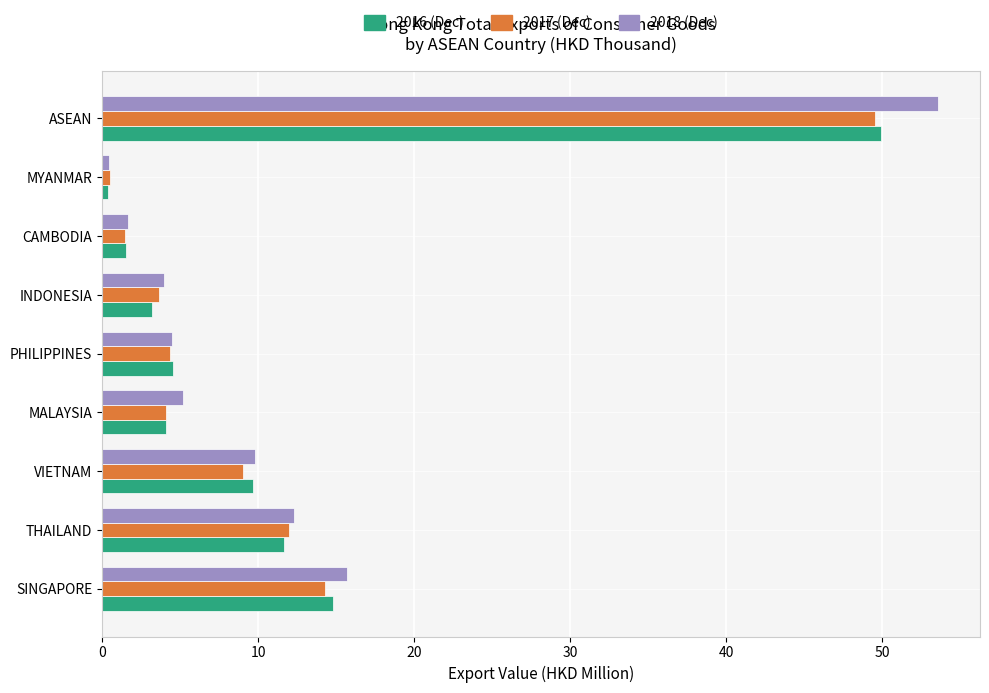

What is the difference between the 2018 (Dec) values at CAMBODIA and PHILIPPINES?

2.8